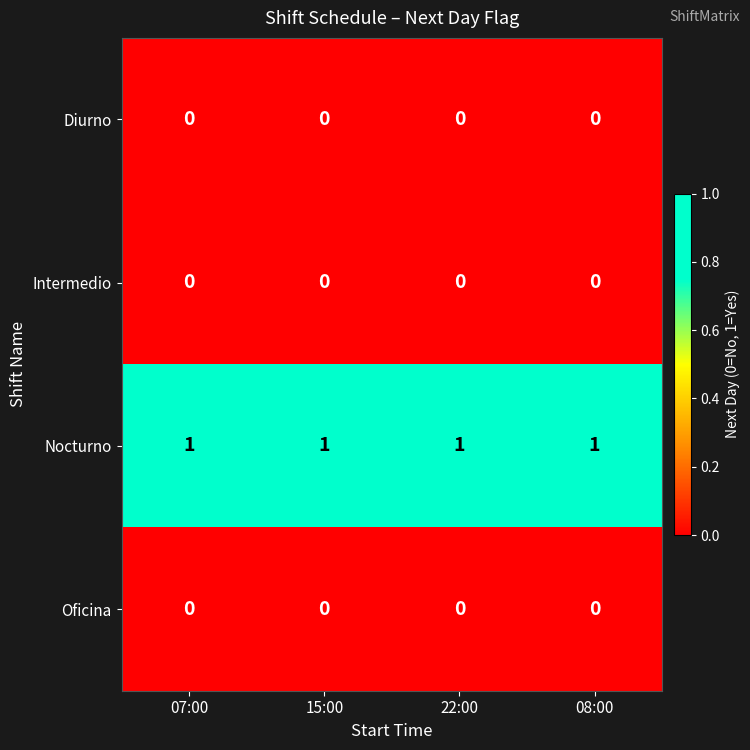

At how many categories does at least one series exceed 0?

4